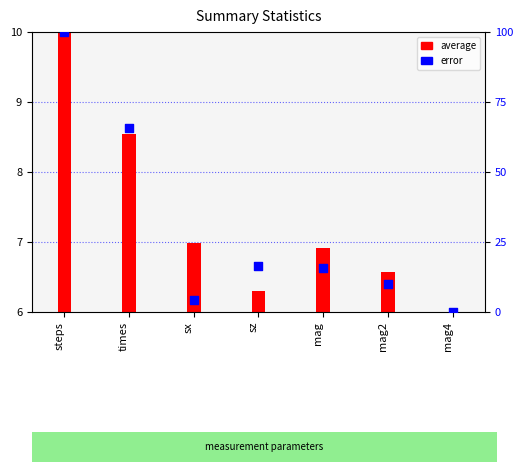

Which series has the largest total across all categories?

error